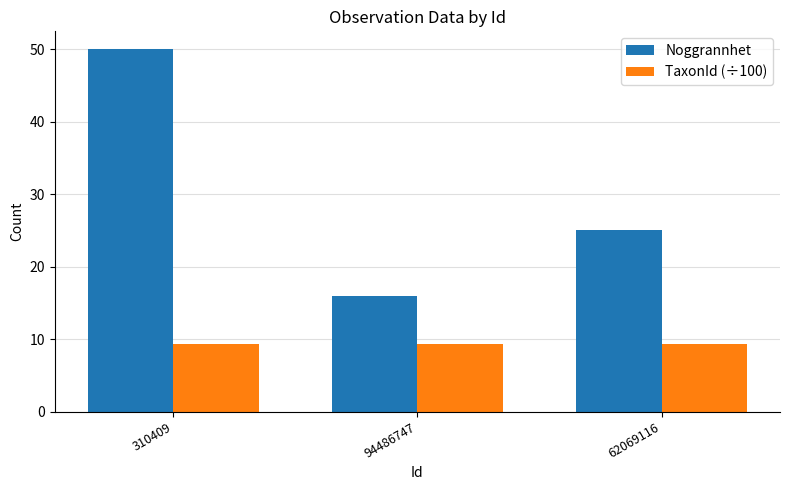

What is the approximate value of Noggrannhet at 62069116?

25.0